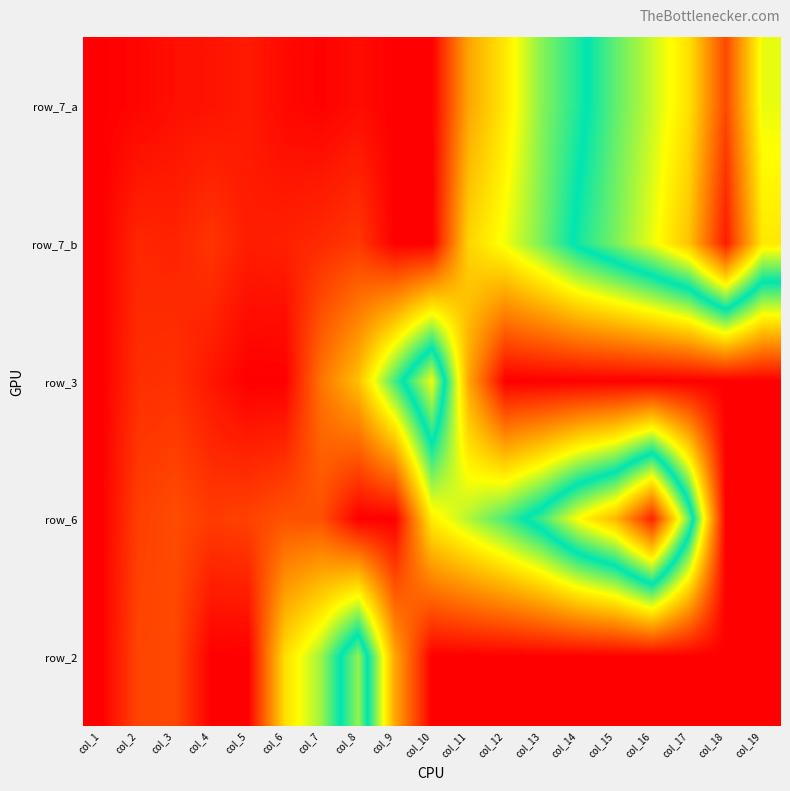

How many series are shown in this chart?

5